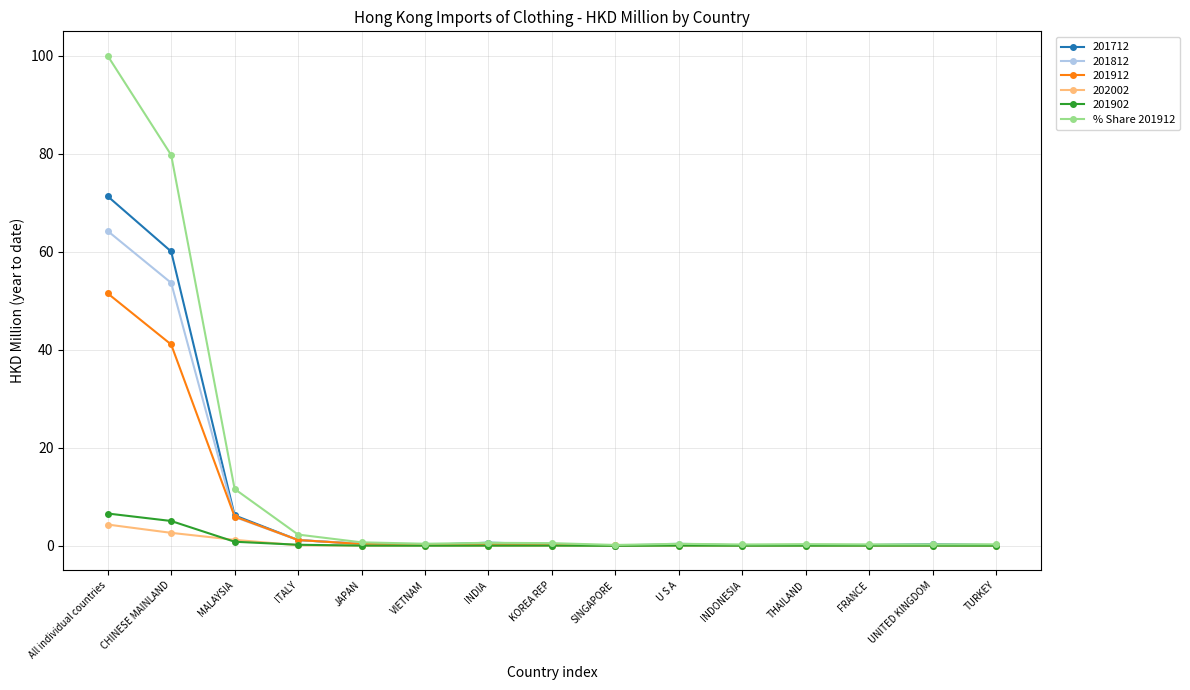

Which series has the largest range (max minus min)?

% Share 201912